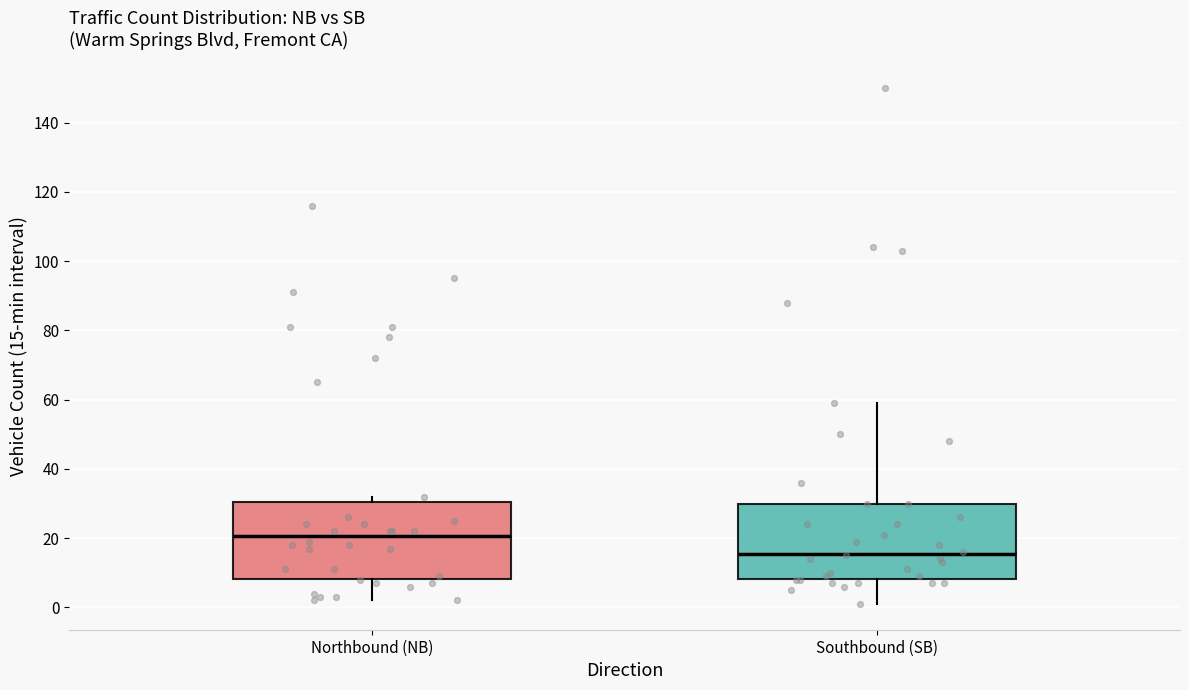

Where is the lower edge of the box for Southbound (SB) on the y-axis? The values are not printed on the chart, so give them approximately, as read against the axis.

8